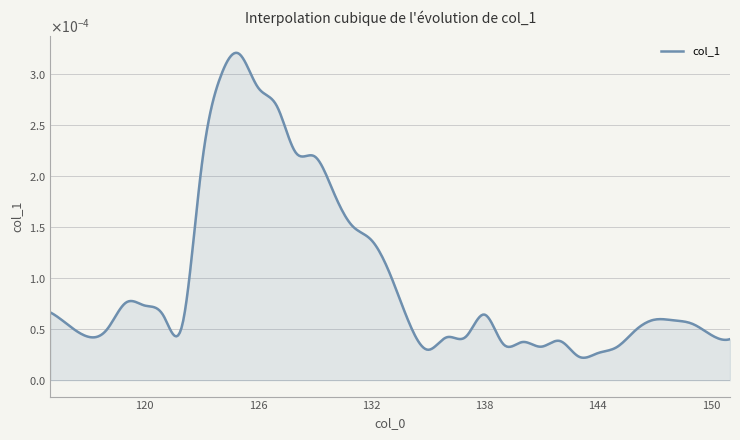

List the labels in order of value, smallest first.

143, 144, 135, 145, 141, 139, 140, 142, 151, 136, 137, 117, 150, 146, 118, 116, 122, 149, 134, 148, 147, 121, 138, 115, 120, 119, 133, 132, 131, 130, 123, 129, 128, 127, 126, 124, 125